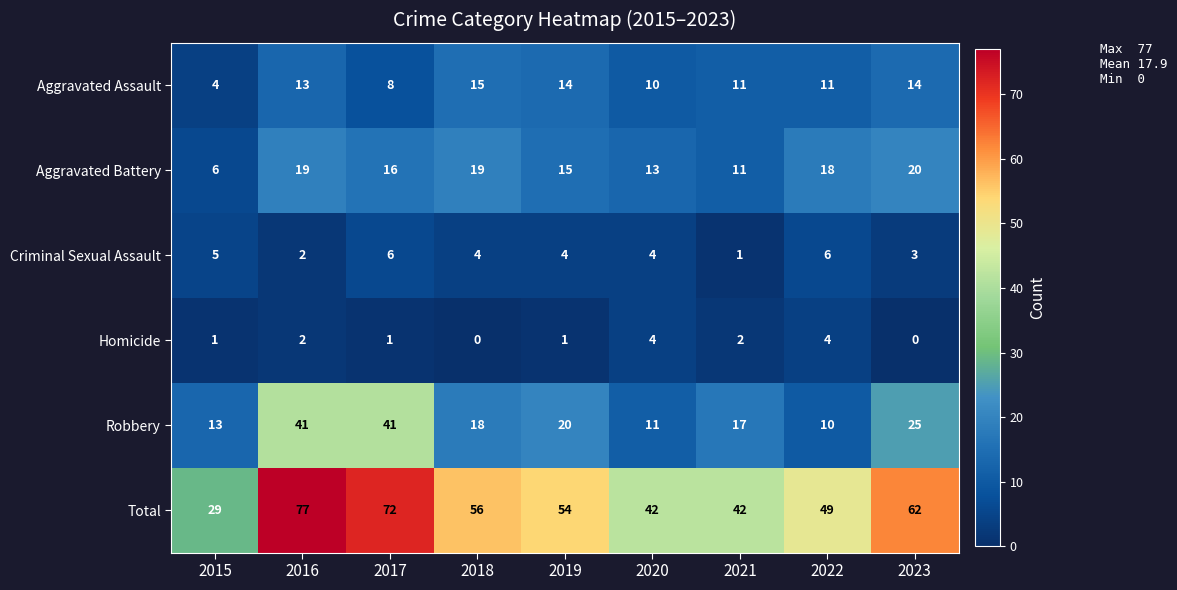

What is the maximum value shown in the chart?

77